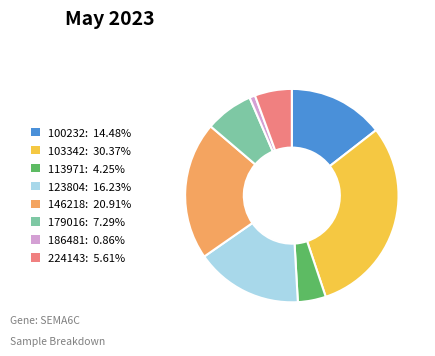

Combined, do 113971 and 224143 account for over 50%?

No